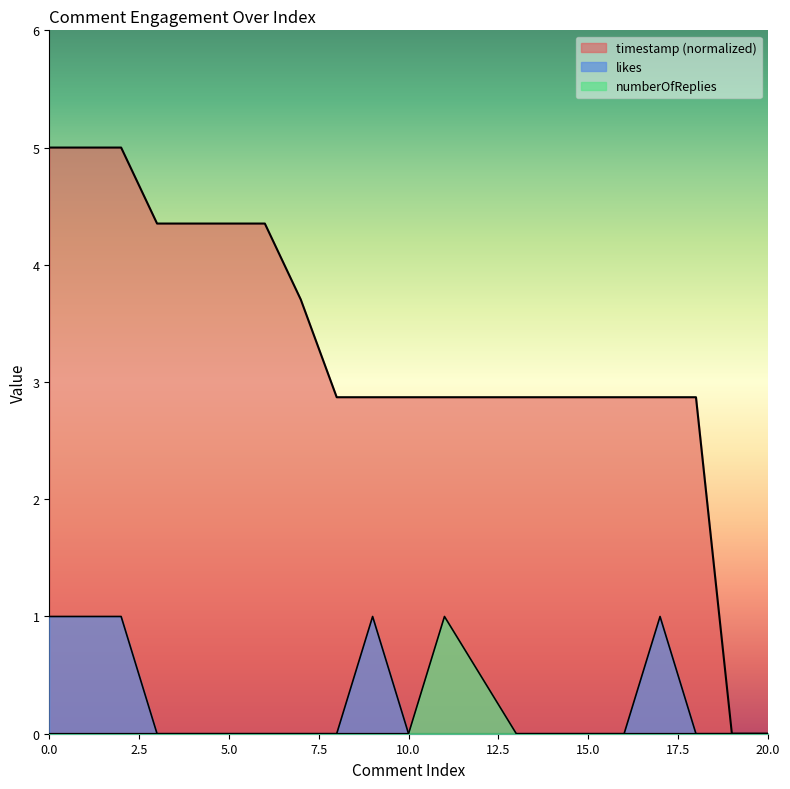

Which series has the widest spread of values?

timestamp